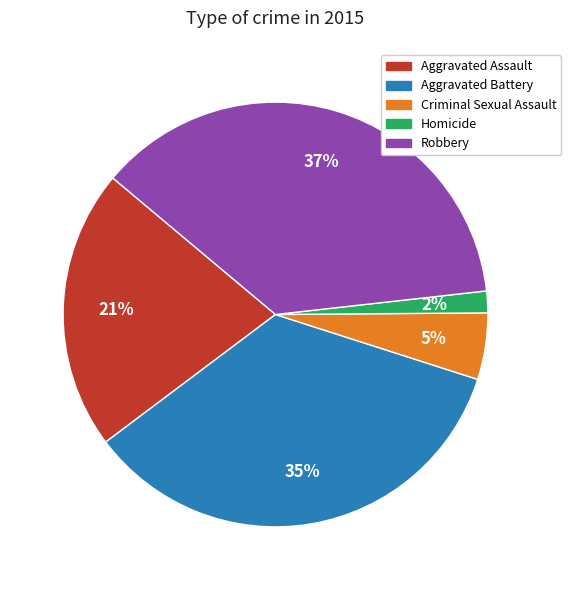

How many slices are in this pie chart?

5